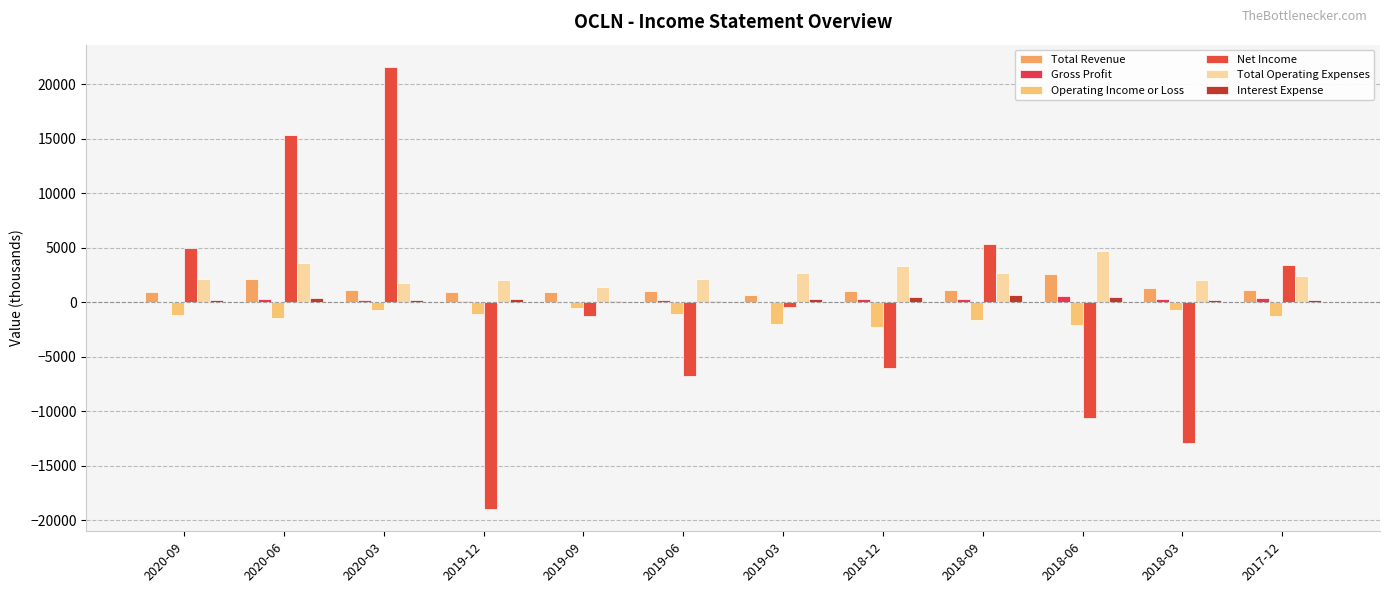

How many groups of bars are there?

12